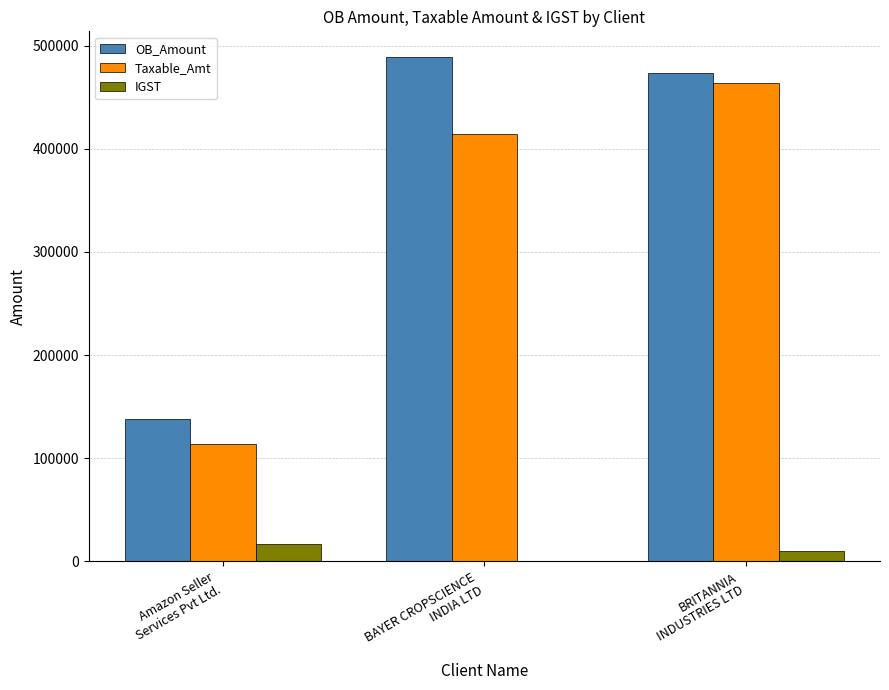

What are all the series names shown in the legend?

OB_Amount, Taxable_Amt, IGST